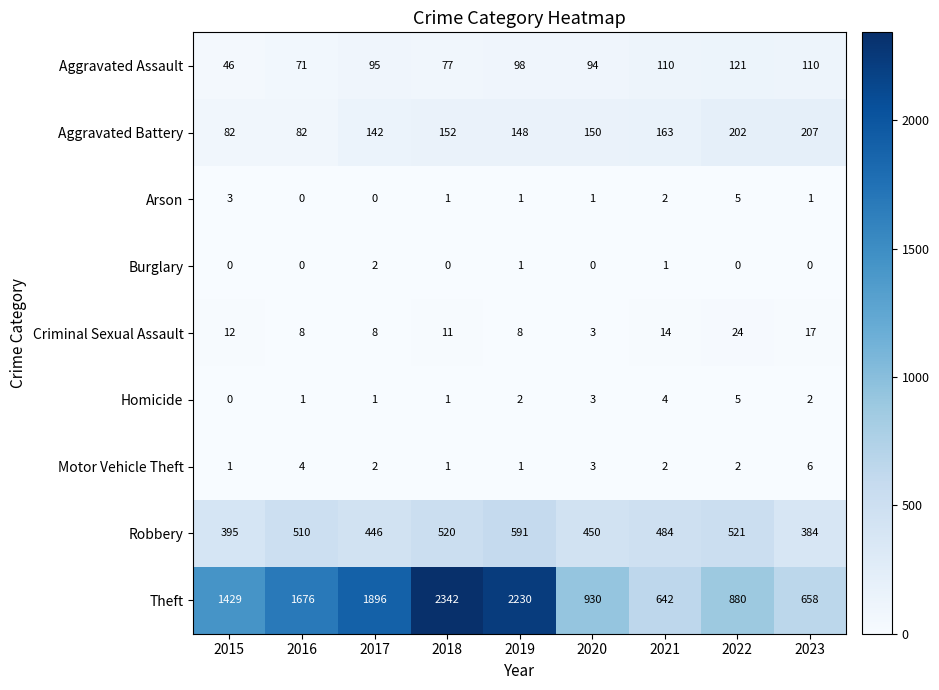

At which category is the sum across all series the highest?

2018